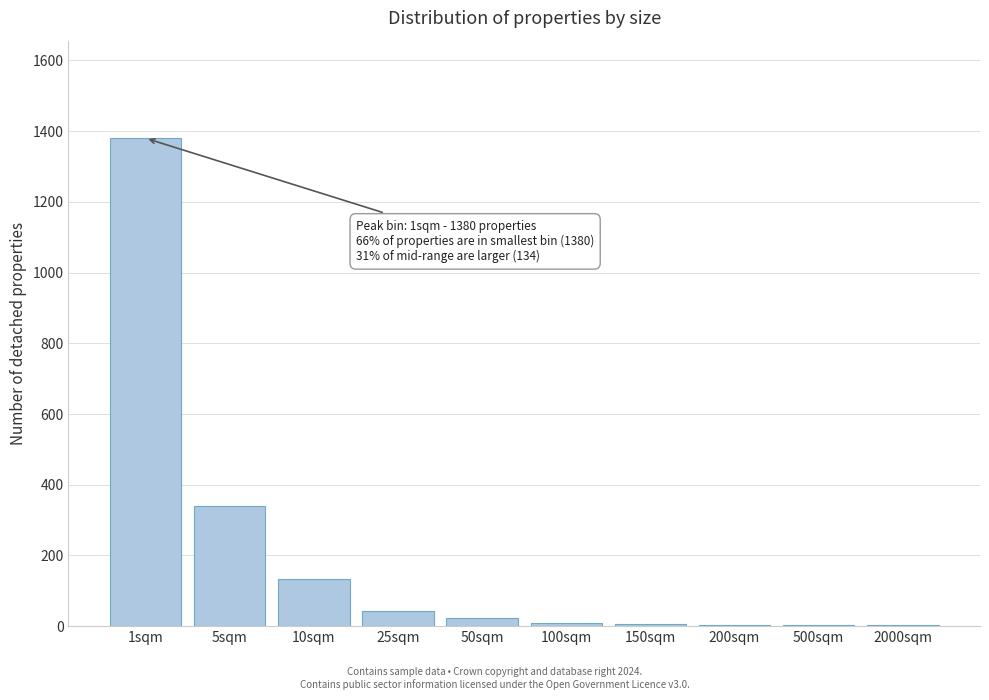

What is the greatest value displayed?

1380